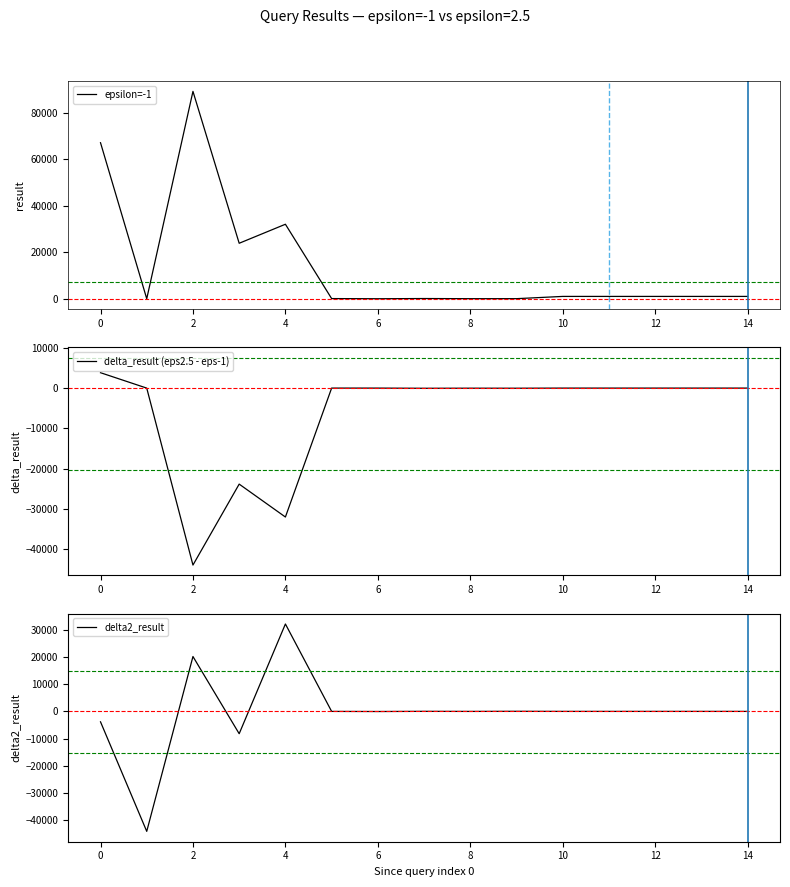

Which label corresponds to the largest value in the chart?

2